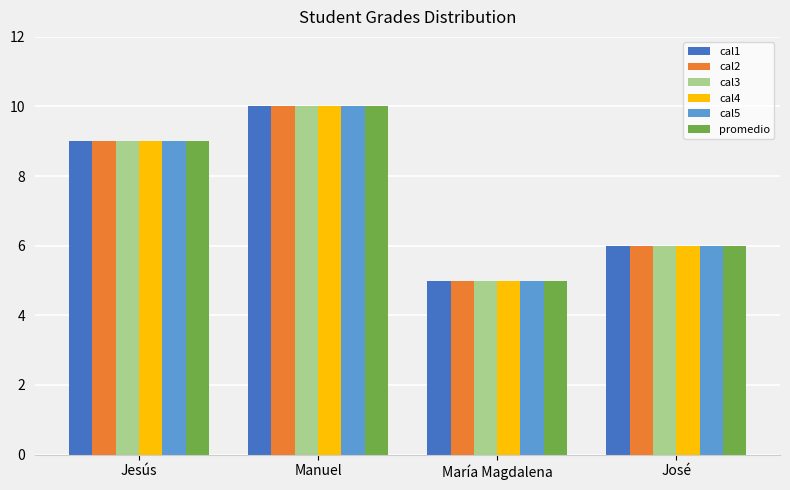

Count the cal4 values in the range 6 to 10.

3